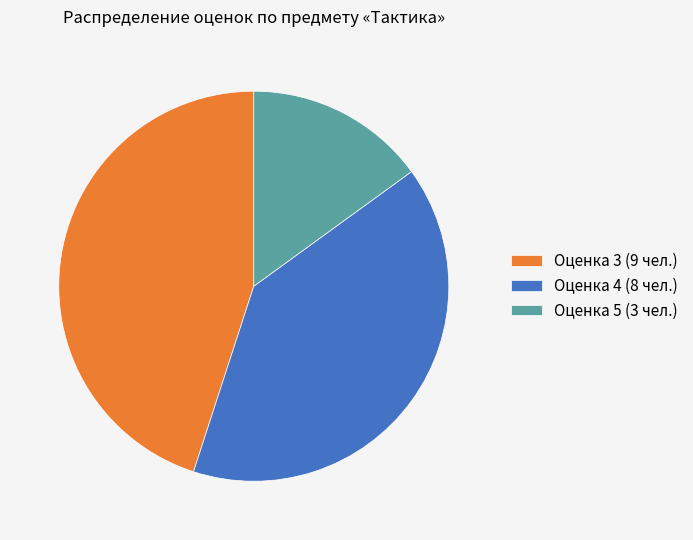

Does Оценка 5 (3 чел.) account for over 50% of the chart?

No